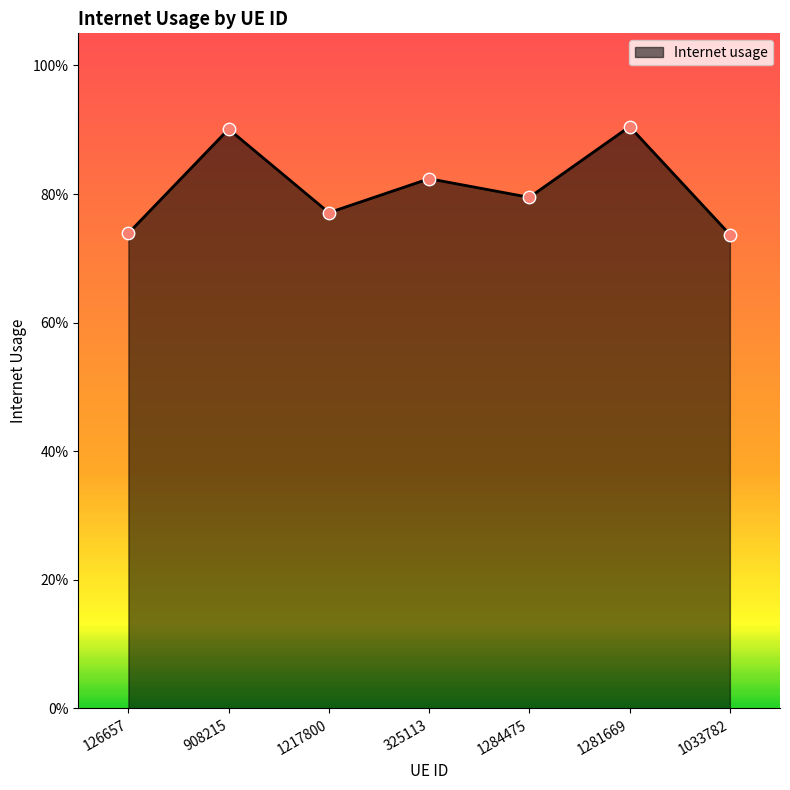

Between 1281669 and 908215, which is larger?

1281669